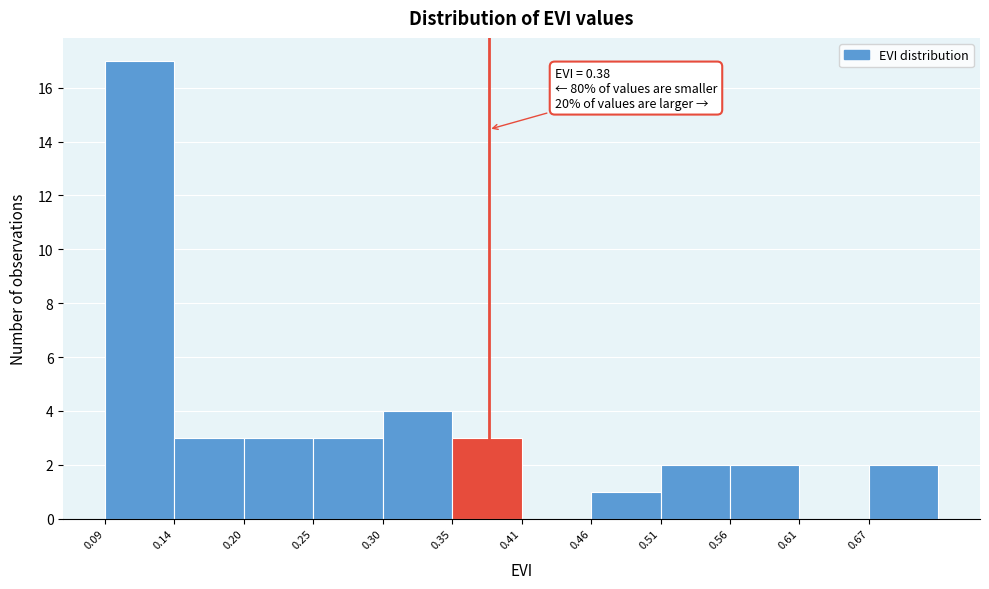

Over which range of the x-axis is the bar tallest?

0.09 to 0.14